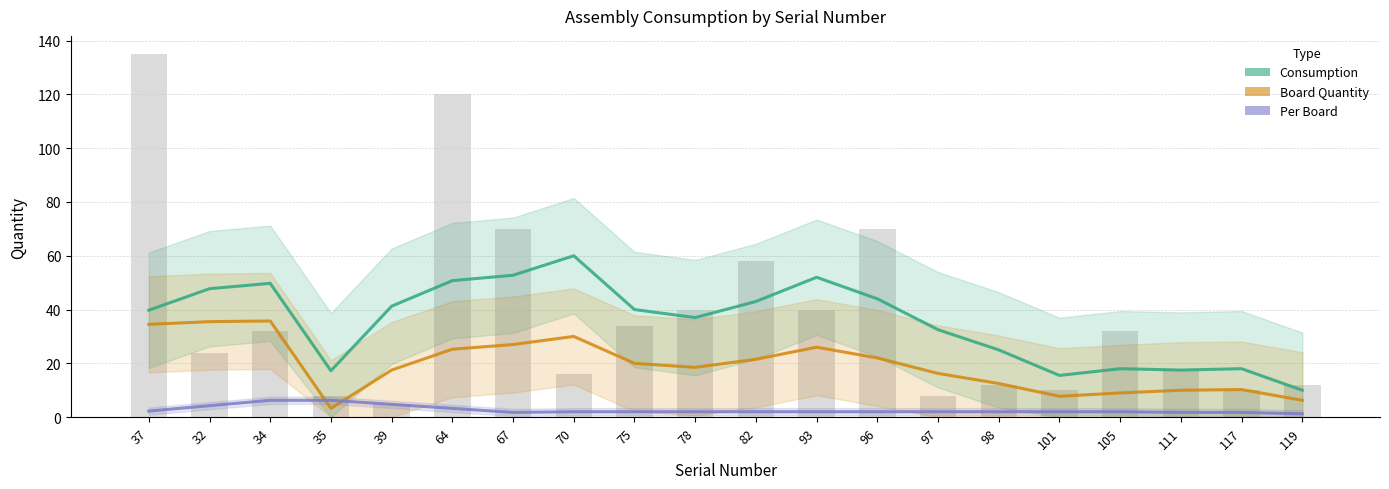

List the series in order of their overall mean, lowest first.

Per Board, Board Quantity, Consumption